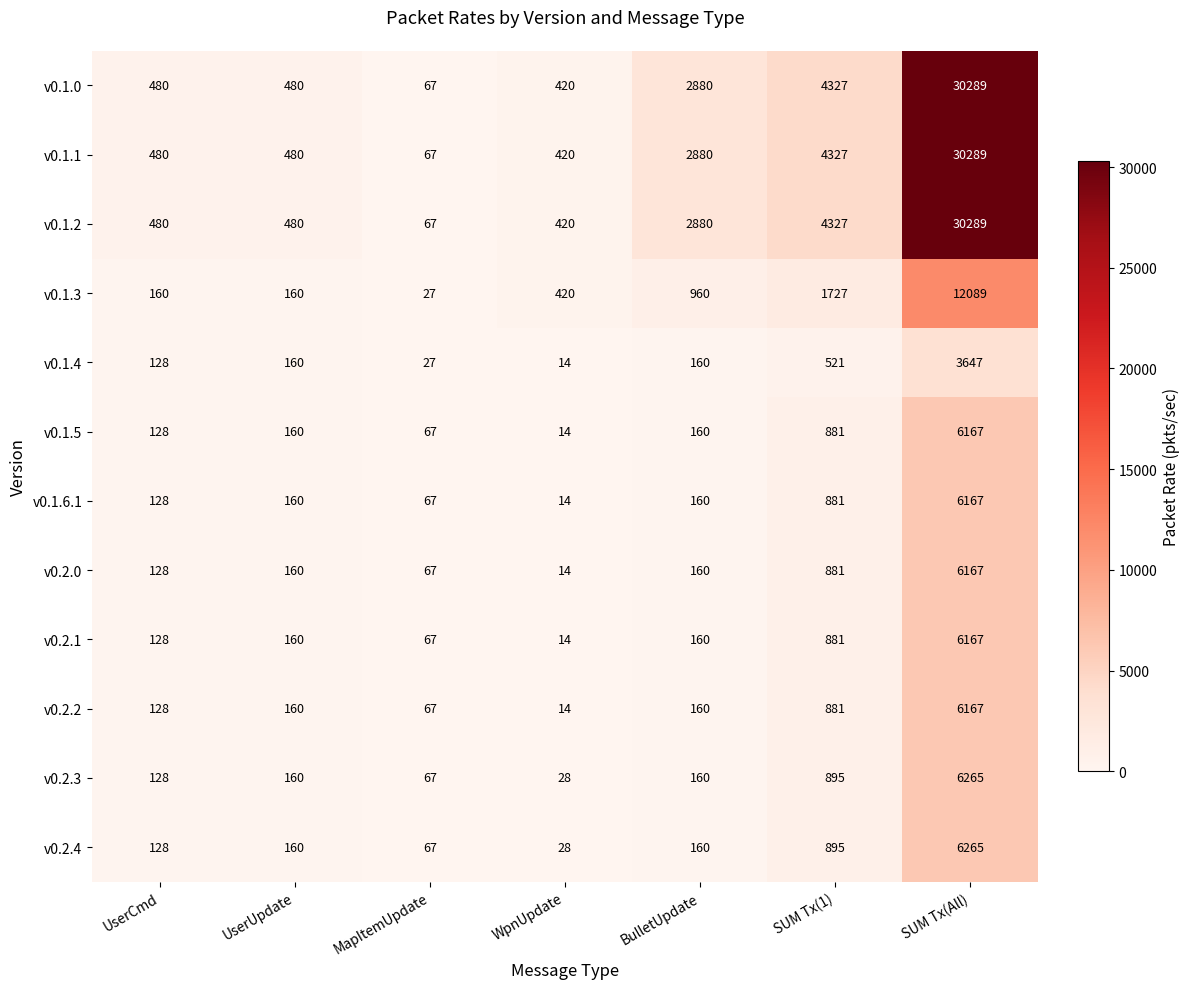

The value of v0.2.0 at BulletUpdate is 288. True or false?

False